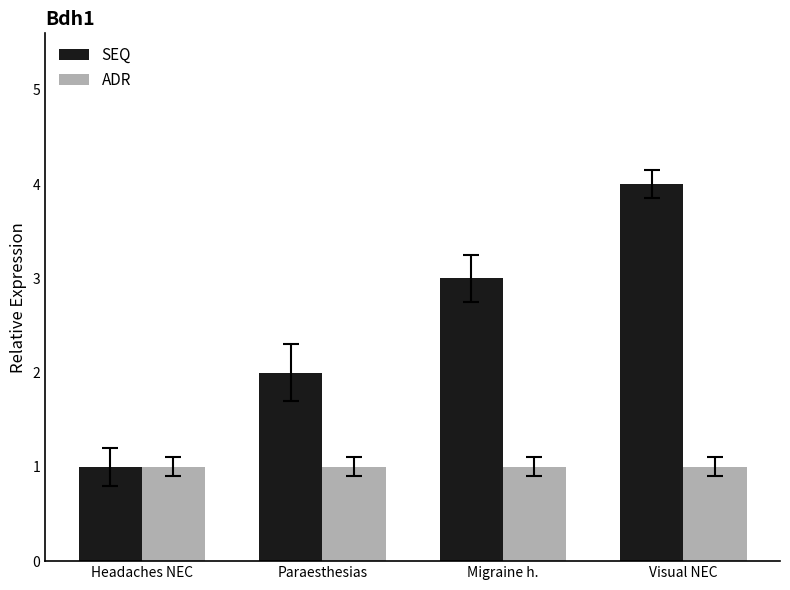

At Visual NEC, list the series in order from smallest to largest.

ADR, SEQ